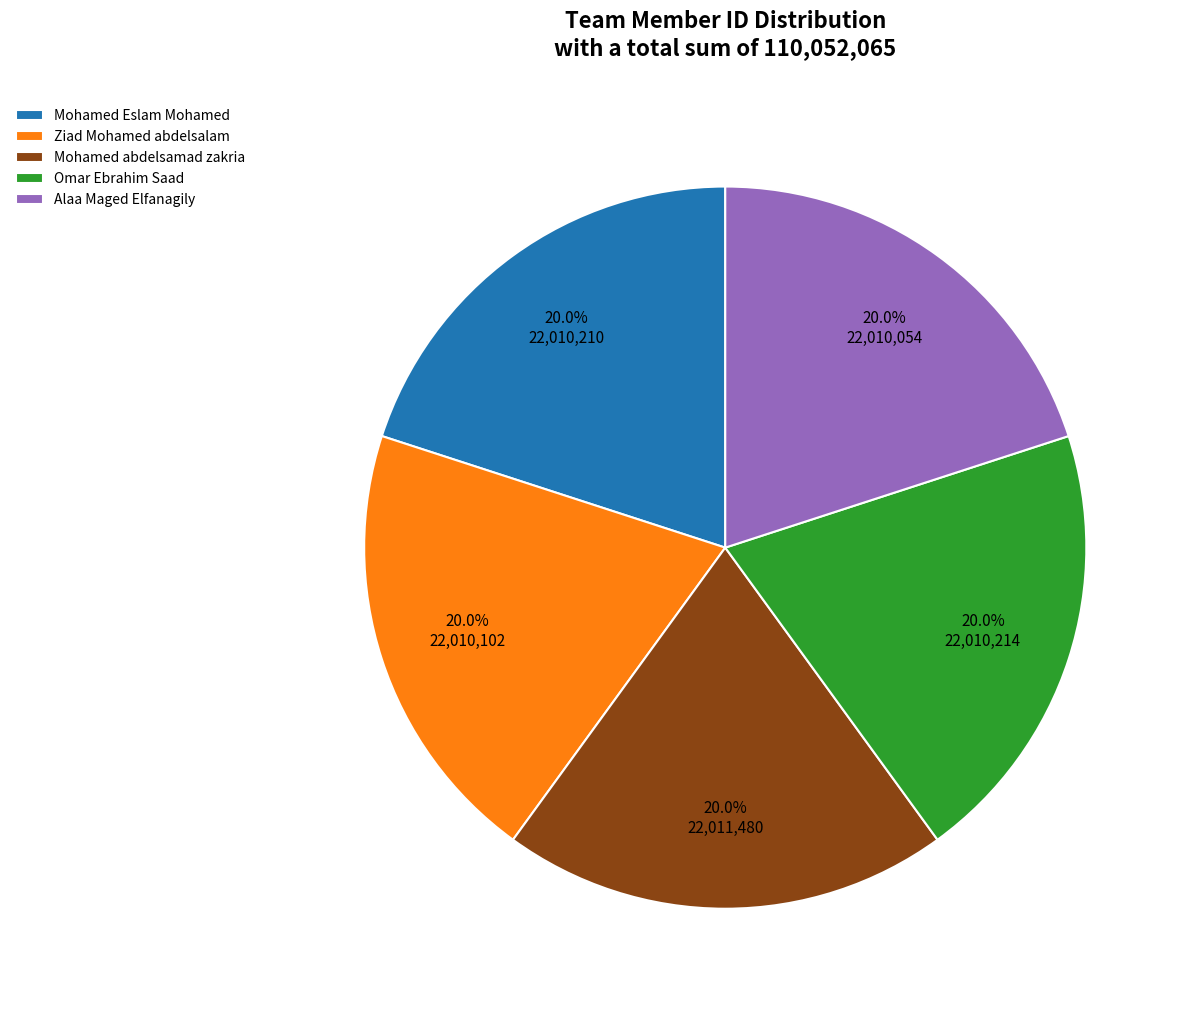

Is there a majority slice in this chart?

No